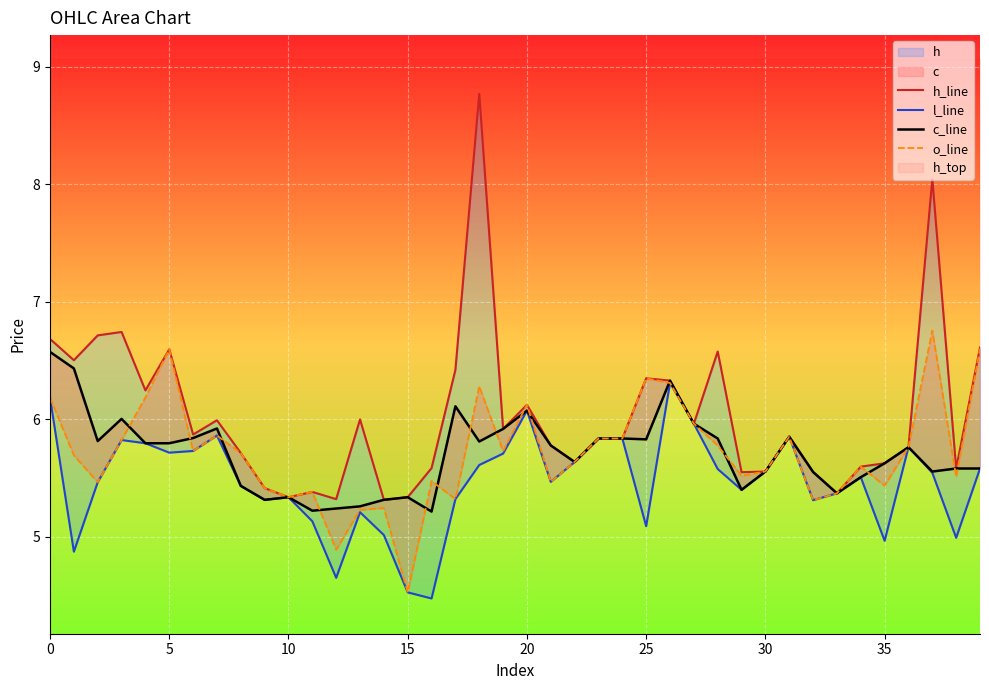

At how many categories does at least one series exceed 8?

2